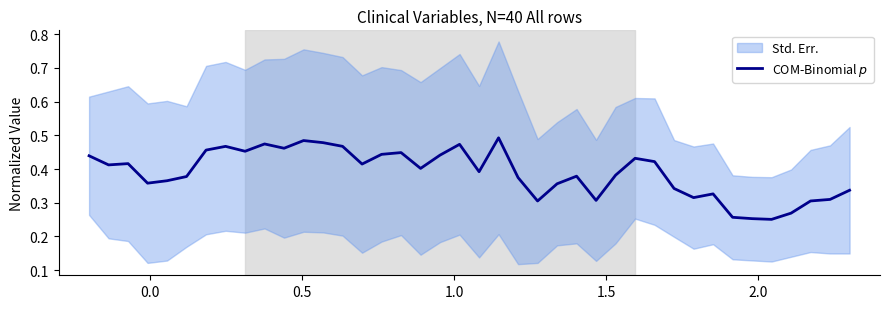

Reading left to right, what are all the values shown in this chart?

0.4	0.4	0.4	0.4	0.4	0.4	0.5	0.5	0.5	0.5	0.5	0.5	0.5	0.5	0.4	0.4	0.4	0.4	0.4	0.5	0.4	0.5	0.4	0.3	0.4	0.4	0.3	0.4	0.4	0.4	0.3	0.3	0.3	0.3	0.3	0.3	0.3	0.3	0.3	0.3